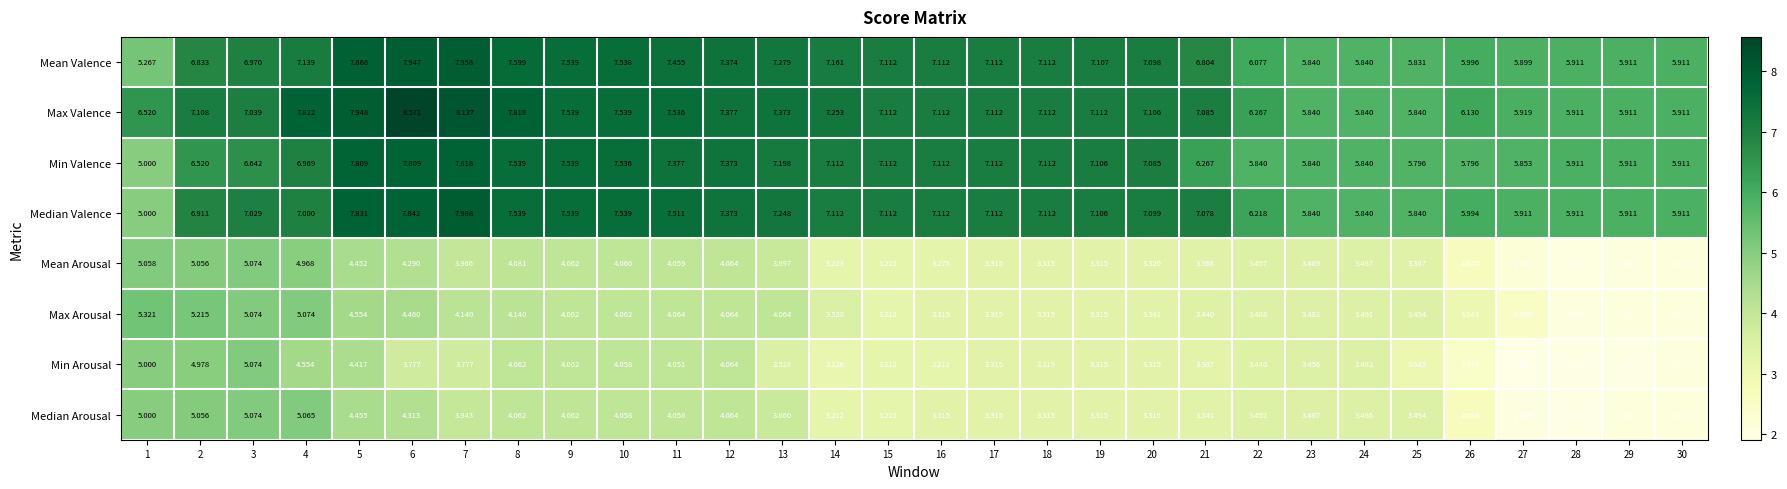

Which series changed the most between 5 and 11?

Max Arousal